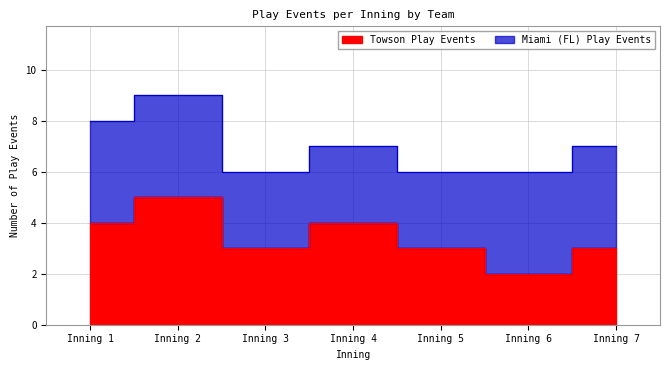

Where does the data first go above 3?

Inning 1